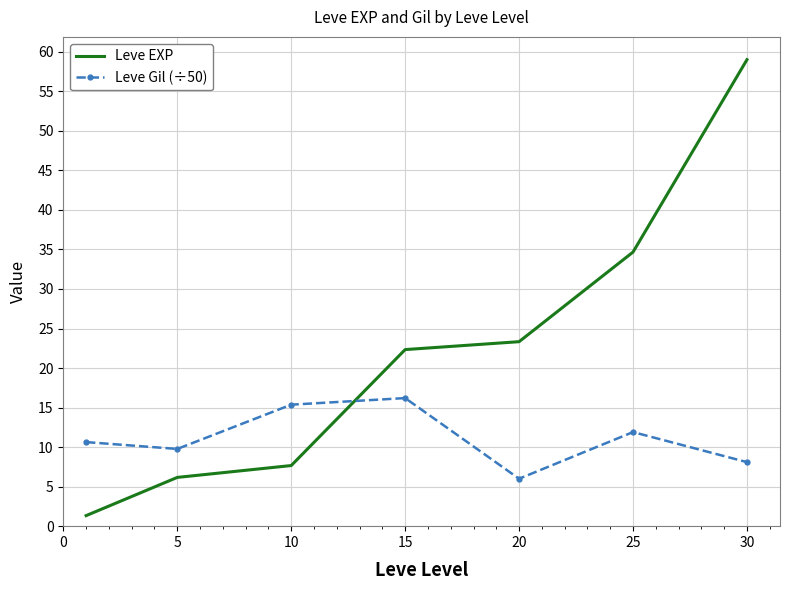

True or false: Leve Gil (÷50) and Leve EXP cross at least once.

True